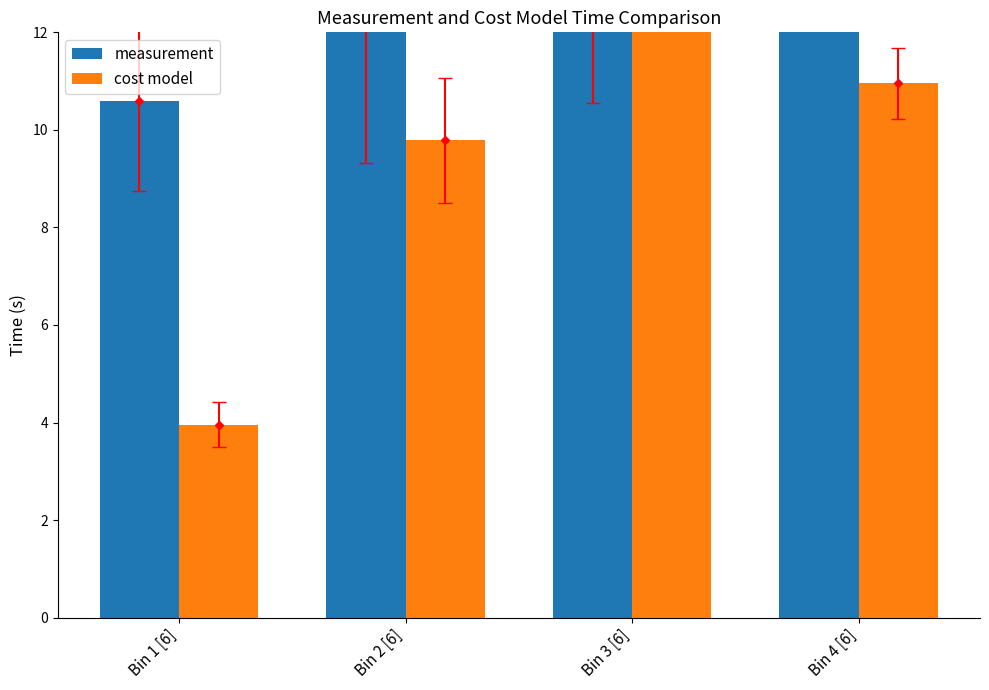

What position from the right is Bin 1 [6]?

4